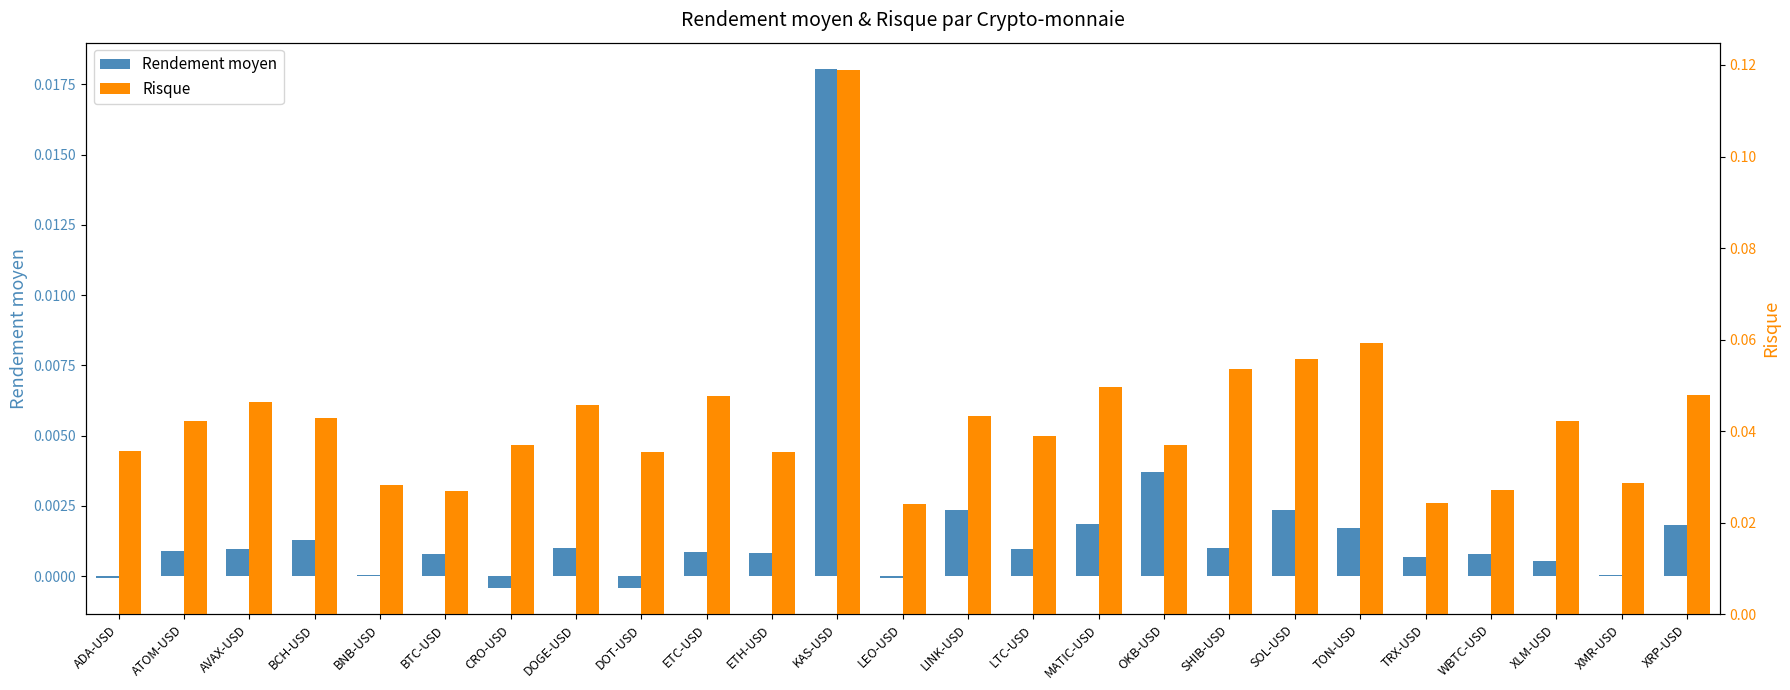

The Rendement moyen series shows 0.0 at ETC-USD. True or false?

True